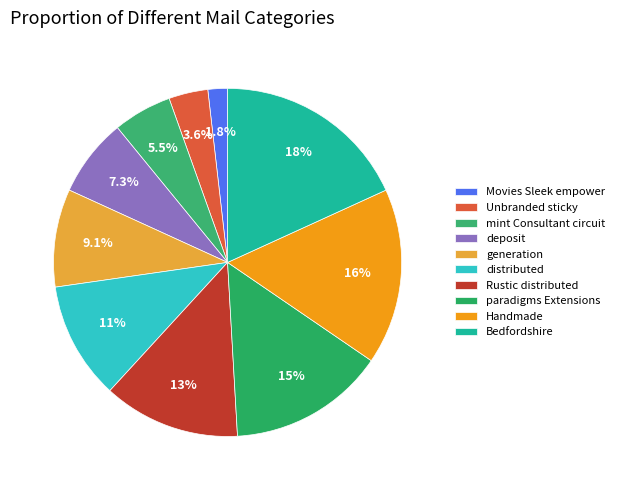

To the nearest percent, what is the difference between the largest and smallest slice percentages?

16%